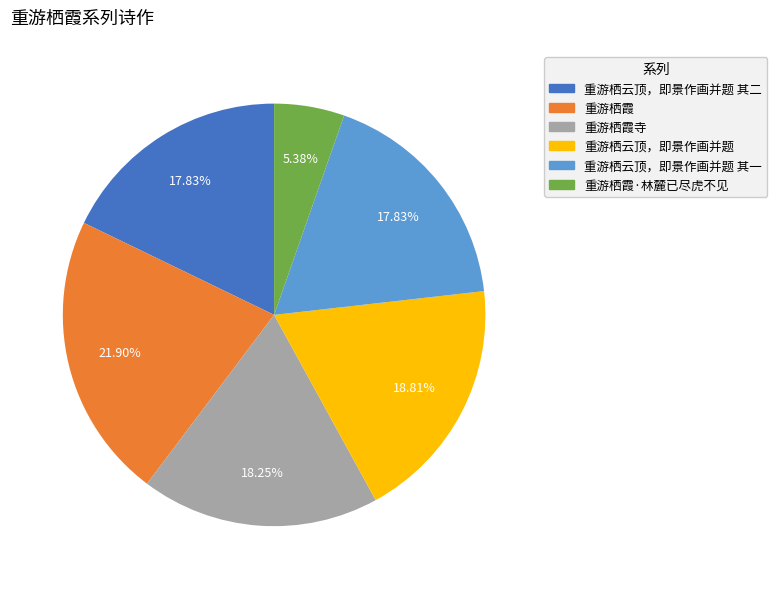

What percentage is the 重游栖霞寺 slice, to the nearest percent?

18%